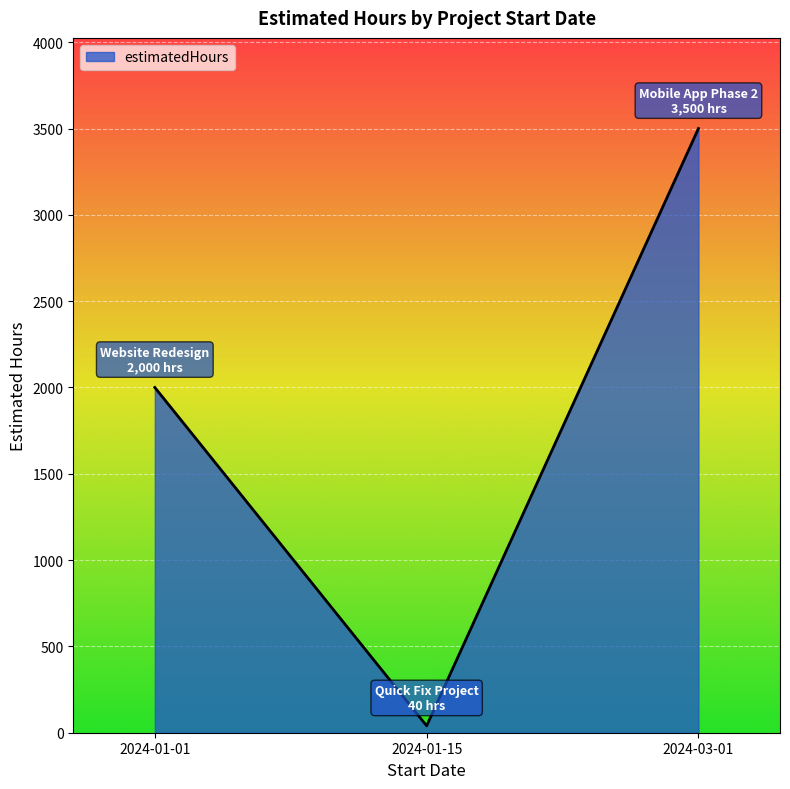

What is the sum of the values at 2024-03-01 and 2024-01-15?

3540